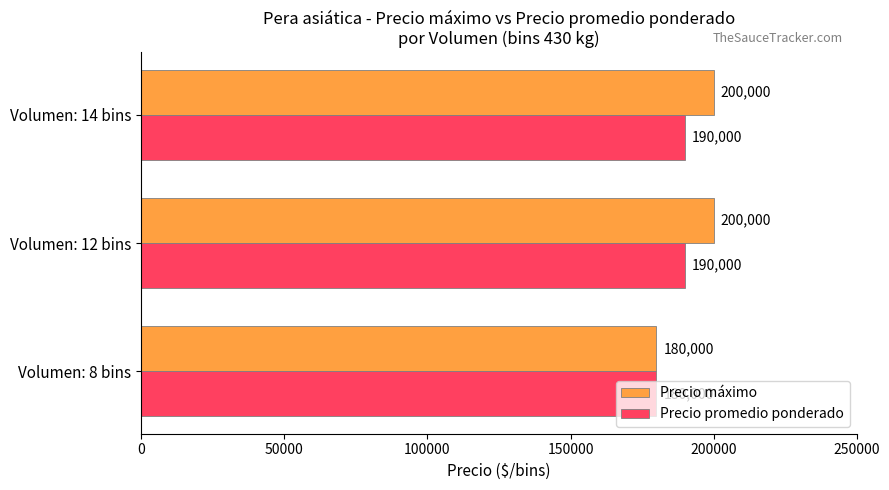

What is the sum of all Precio promedio ponderado values?

560000